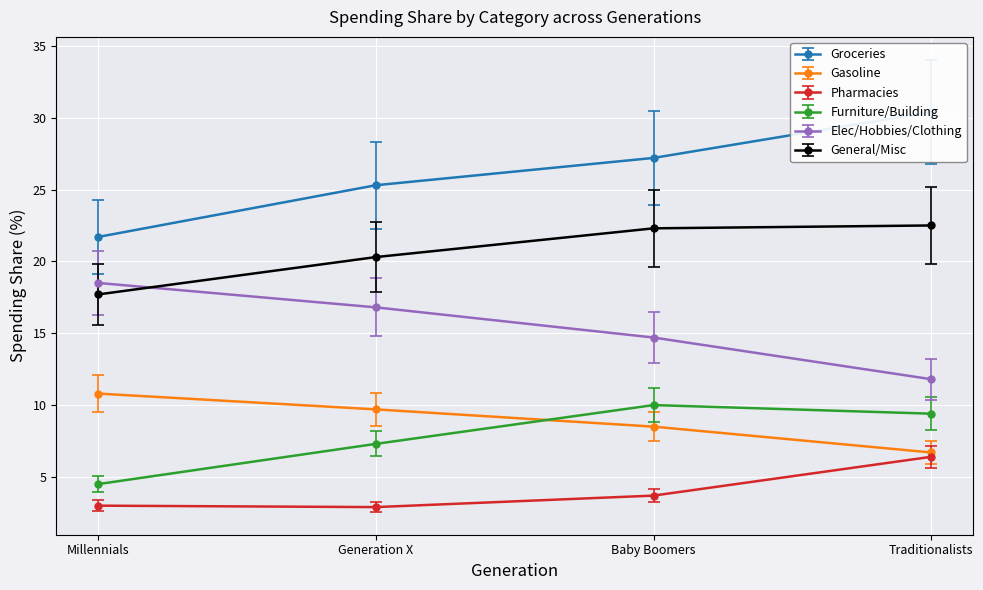

What is the difference between the highest and lowest values at Baby Boomers?

26.8